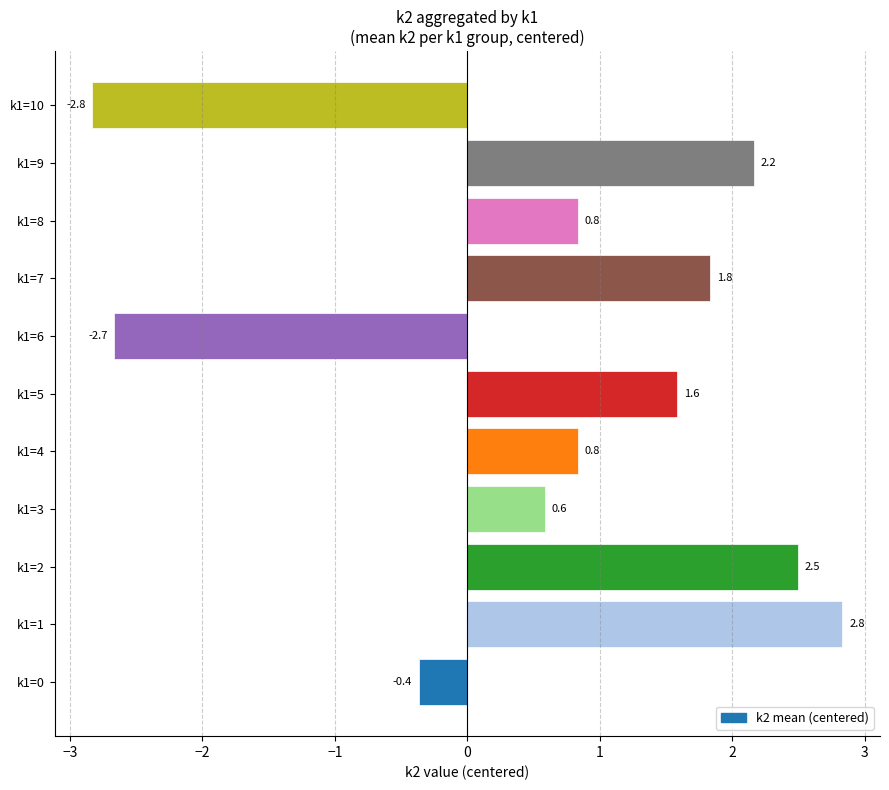

Between k1=1 and k1=8, which is larger?

k1=1